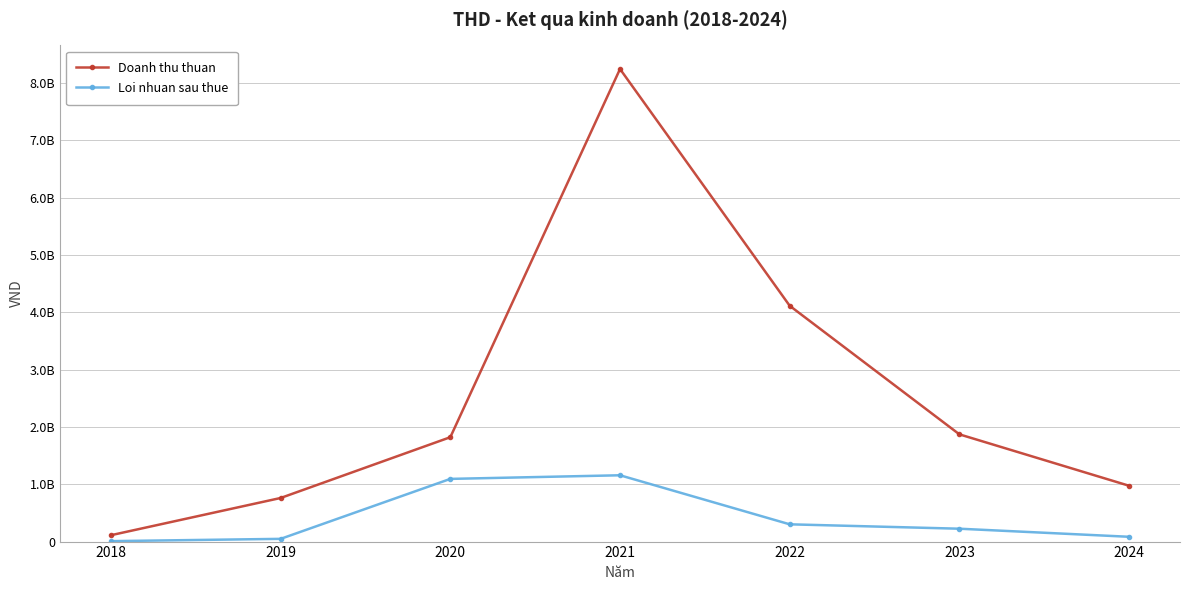

What are all the series names shown in the legend?

Doanh thu thuan, Loi nhuan sau thue